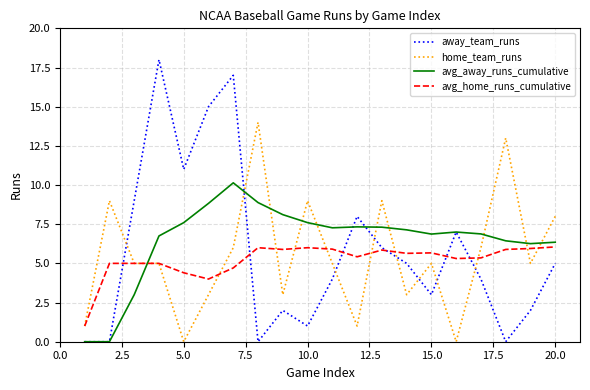

How many times do home_team_runs and avg_away_runs_cumulative cross each other?

10